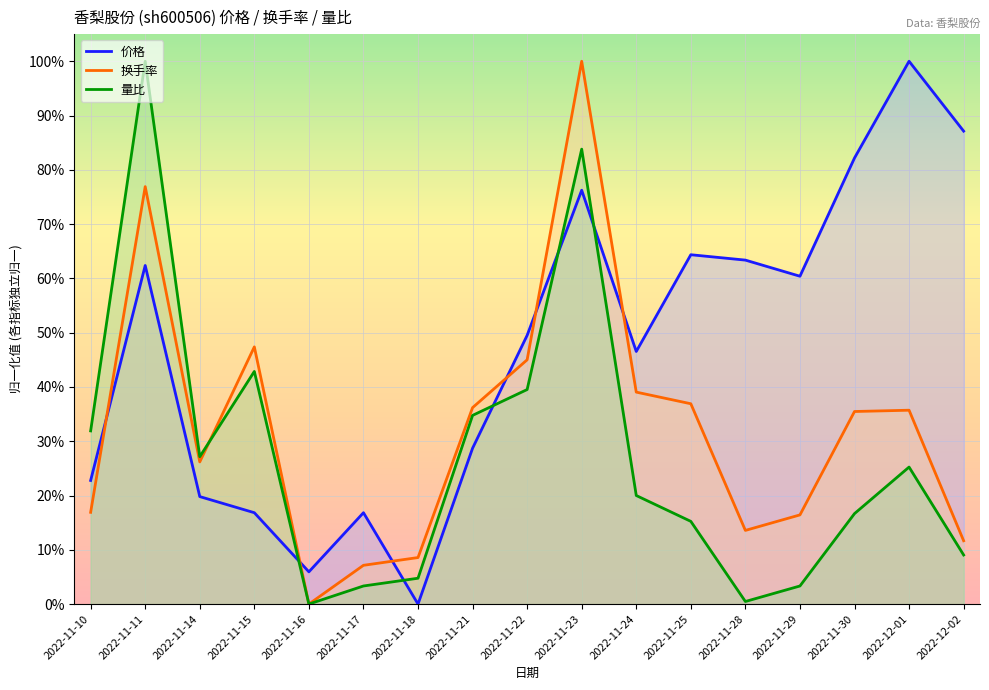

Rank the series by their average value, from lowest to highest.

量比, 换手率, 价格